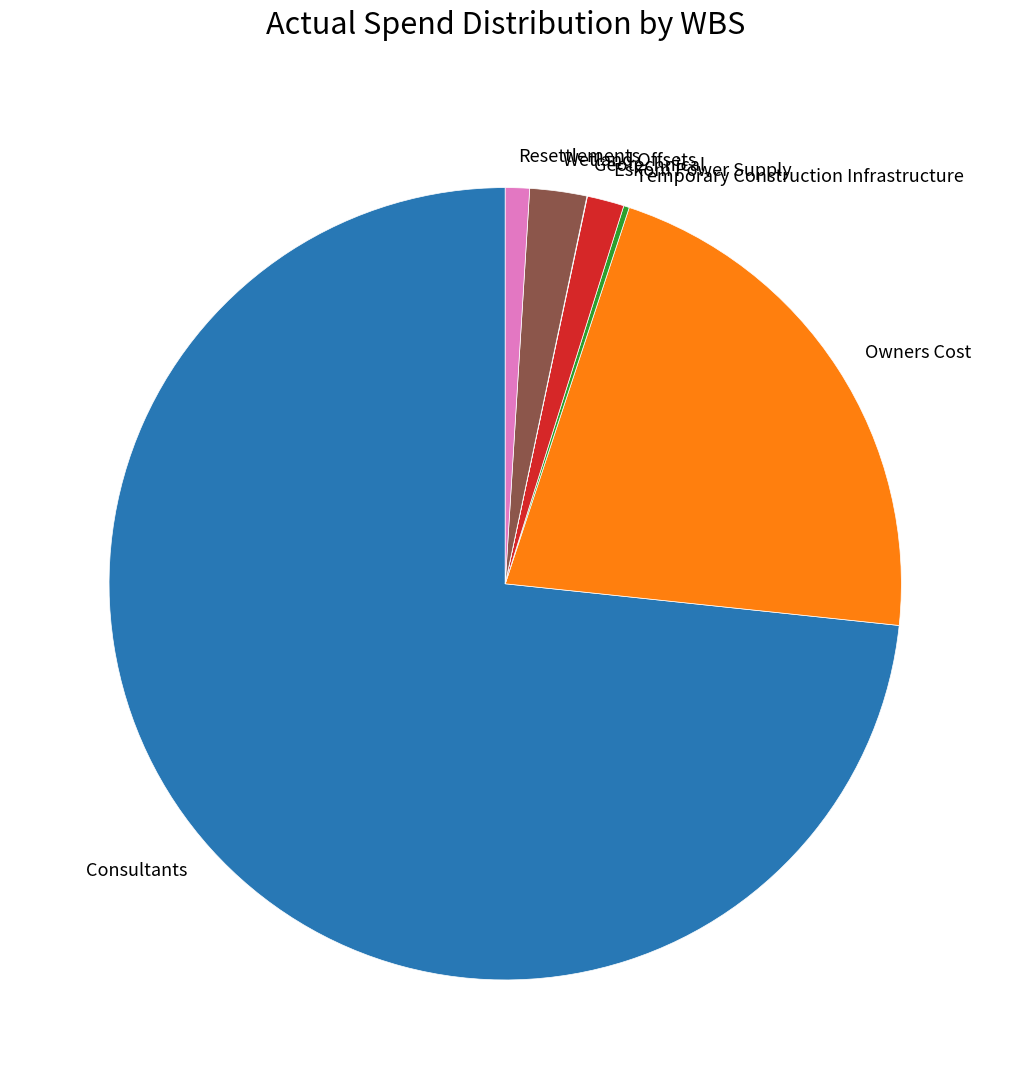

Combined, do Eskom Power Supply and Resettlements account for over 50%?

No